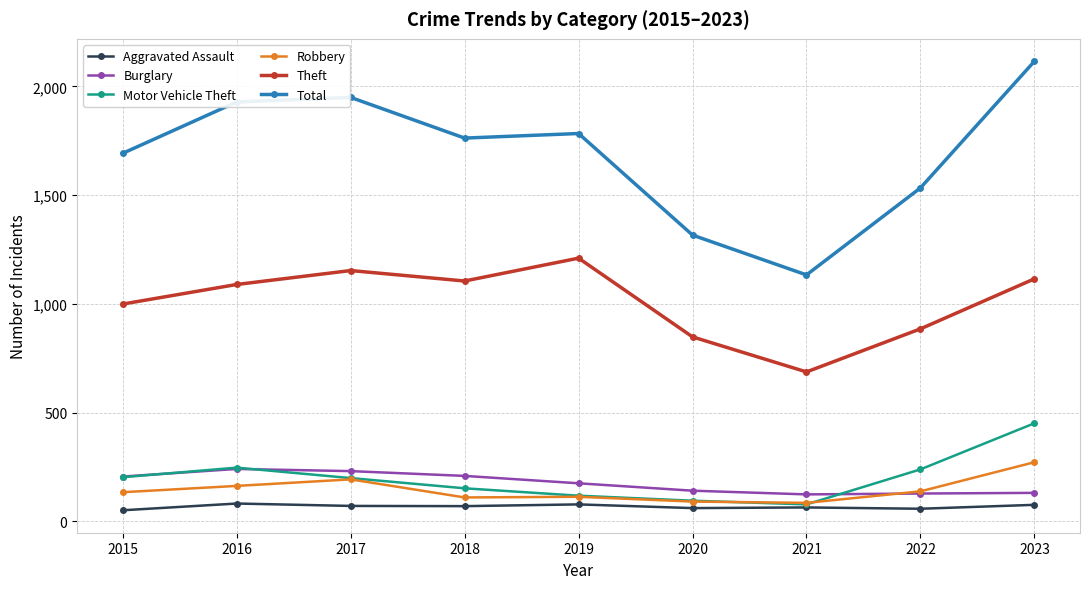

True or false: Total and Motor Vehicle Theft cross at least once.

False